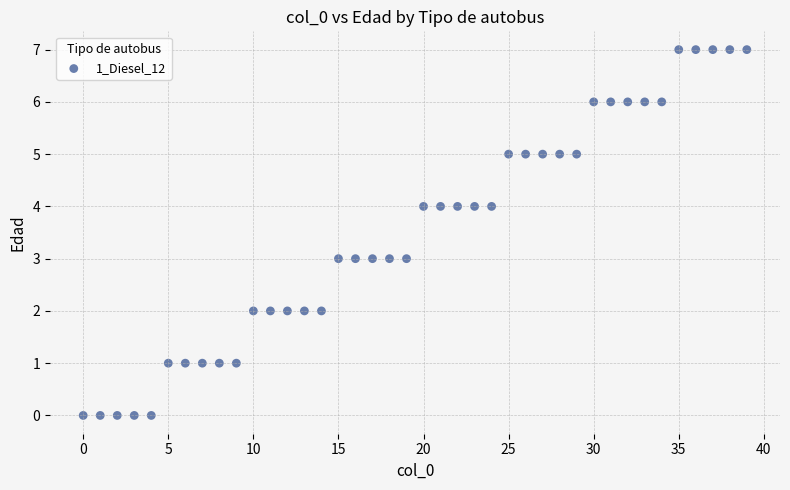

What is the range of Y values (max minus min)?

7